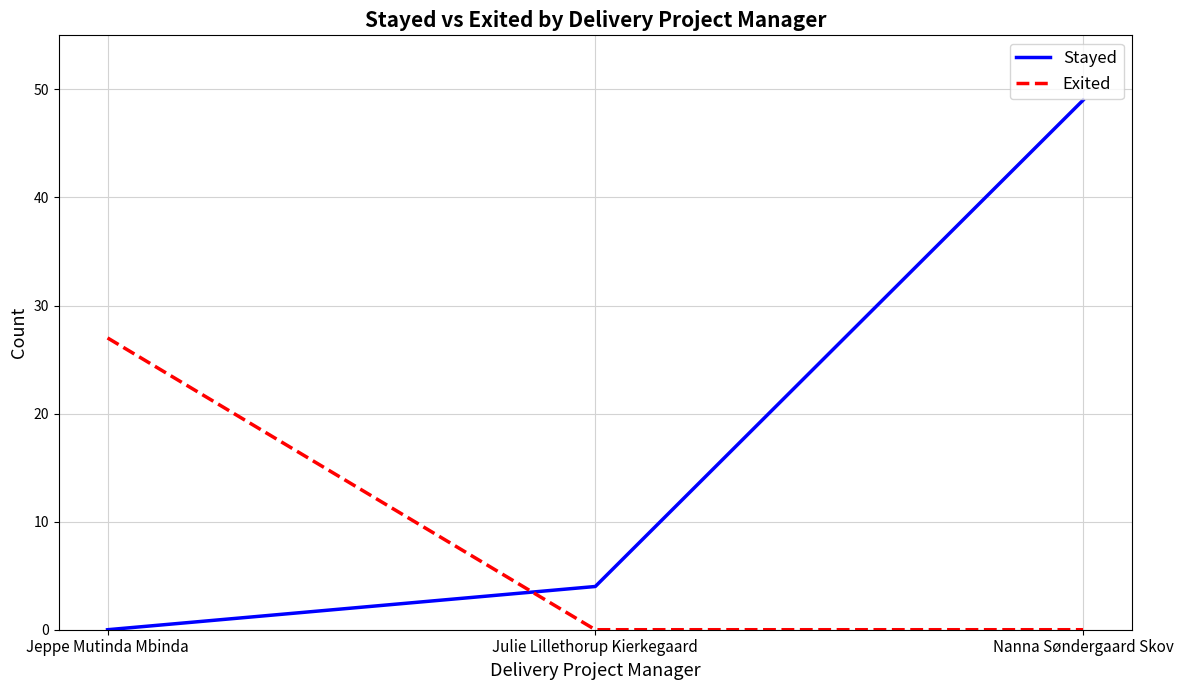

What position from the left is Julie Lillethorup Kierkegaard?

2